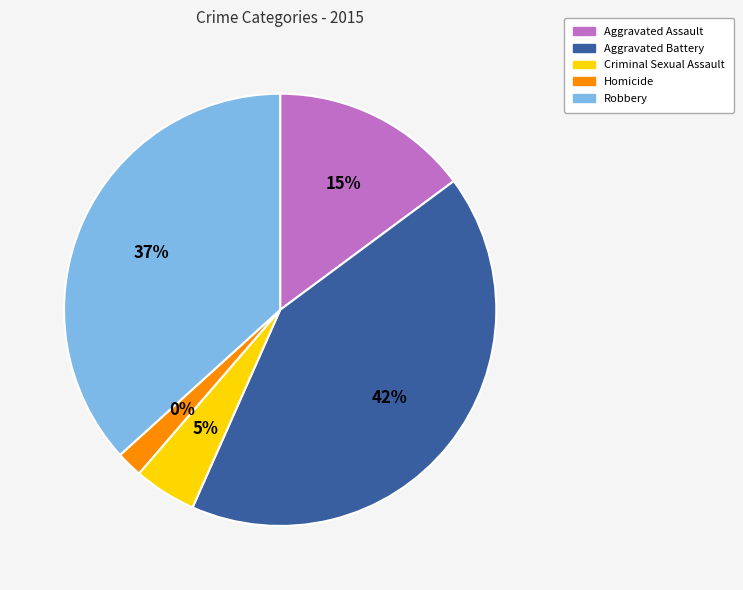

How much of the chart is everything except Criminal Sexual Assault?

95.3%